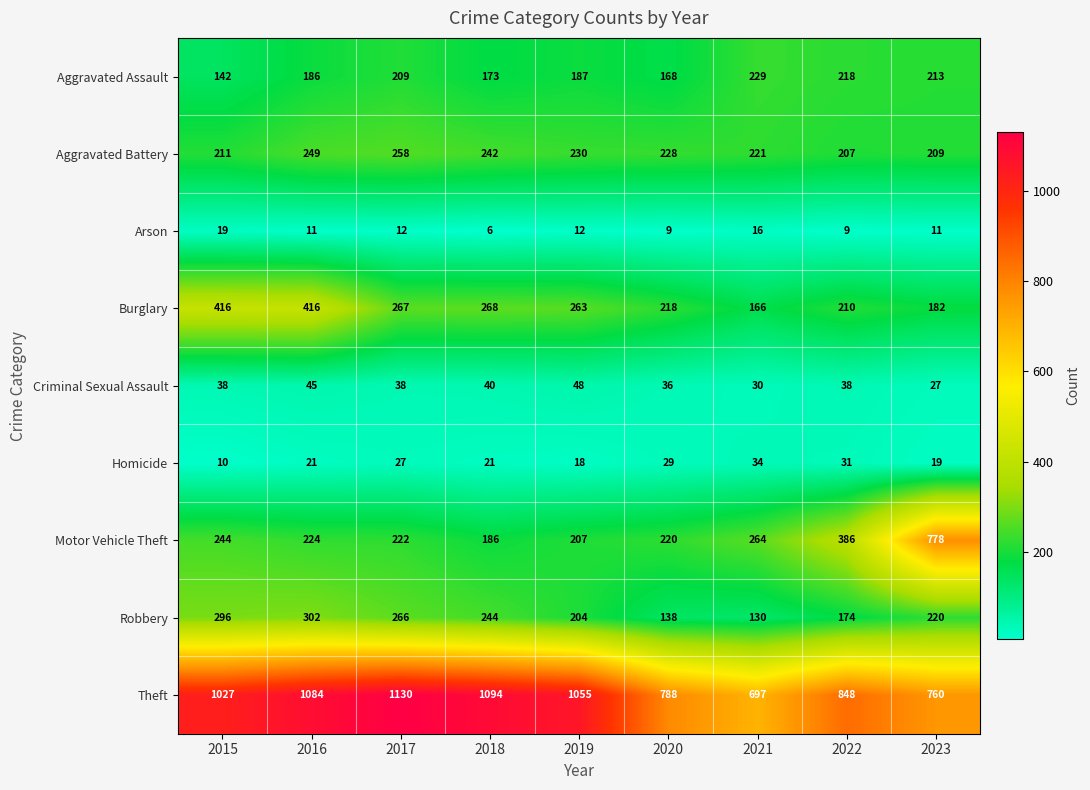

Rank the series by their maximum value, from highest to lowest.

Theft, Motor Vehicle Theft, Burglary, Robbery, Aggravated Battery, Aggravated Assault, Criminal Sexual Assault, Homicide, Arson